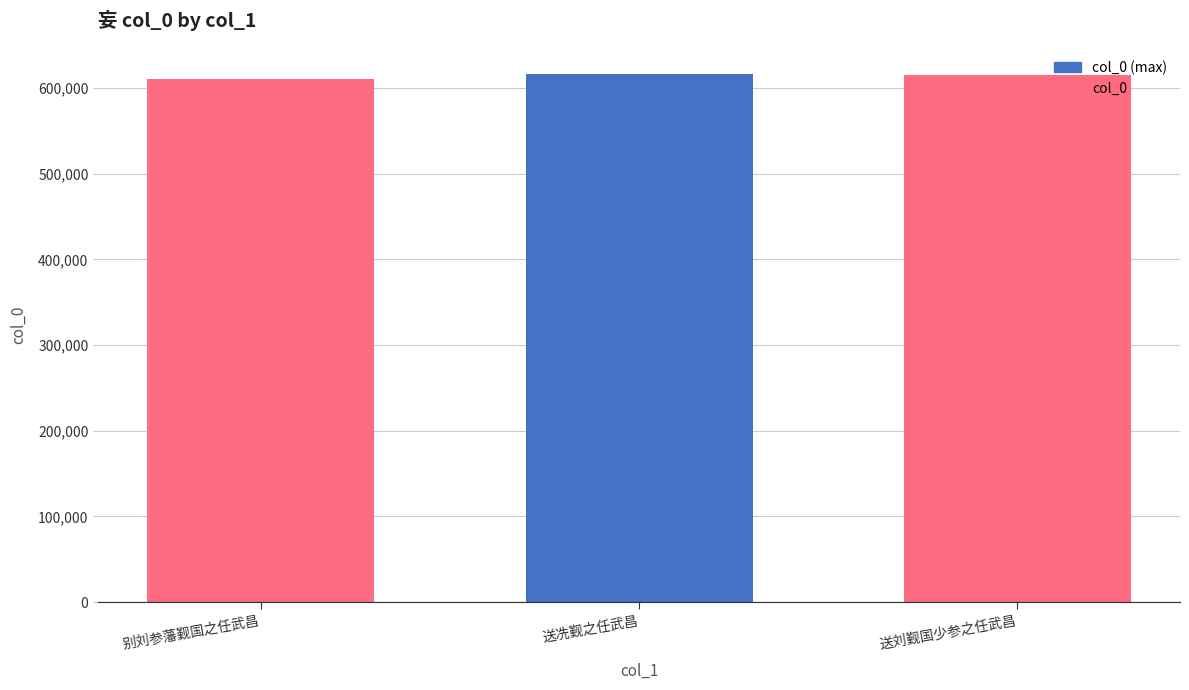

What is the label of the 1st bar from the left?

别刘参藩觐国之任武昌